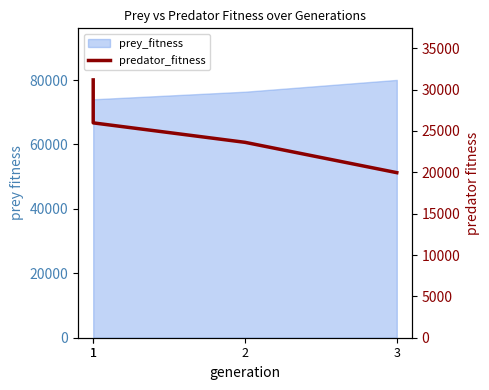

What is the smallest value displayed?

19961